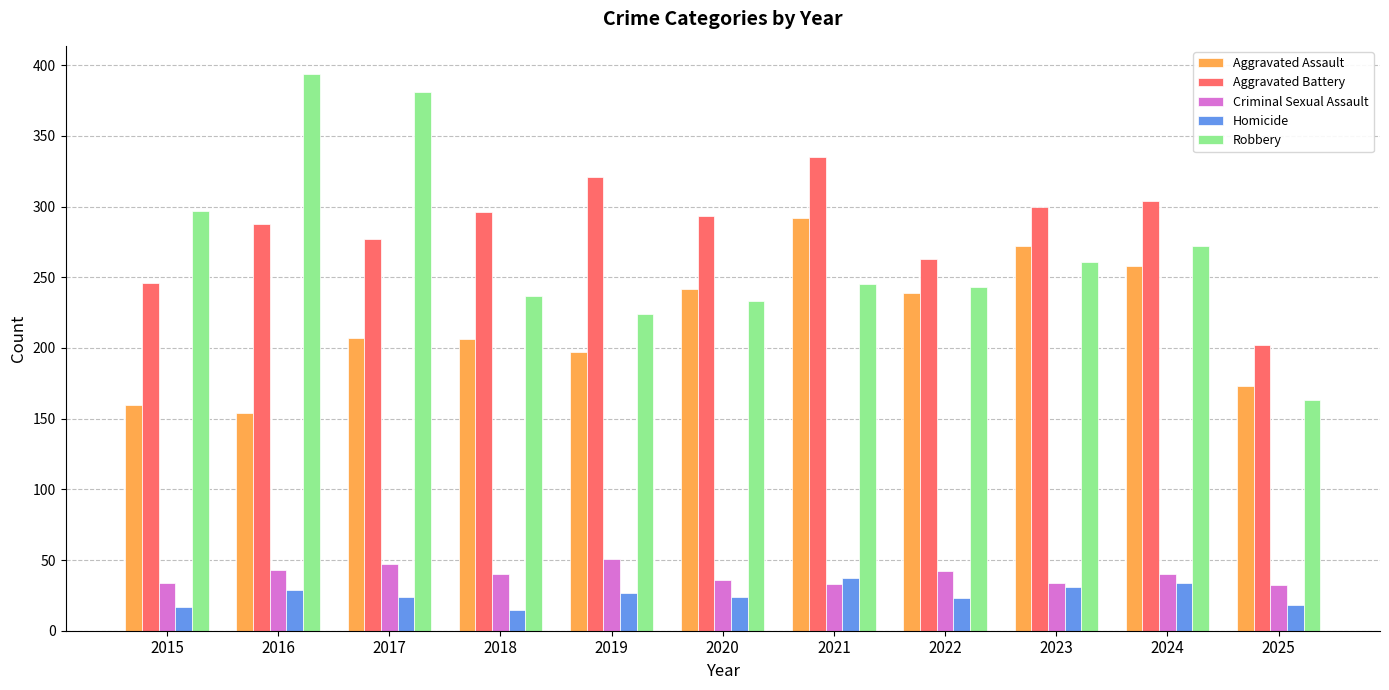

The Homicide series shows 31 at 2023. True or false?

True